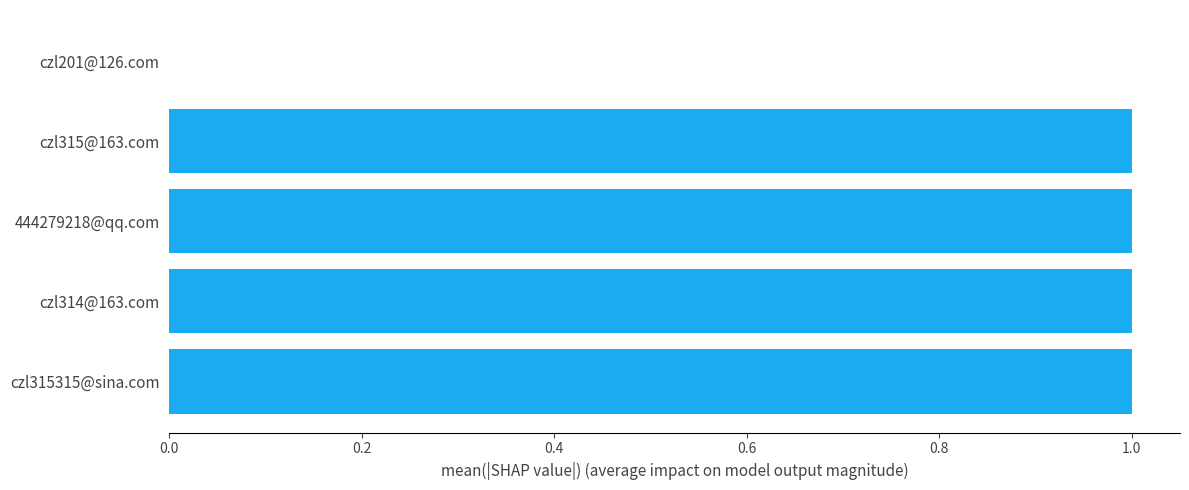

What is the sum of all values?

4